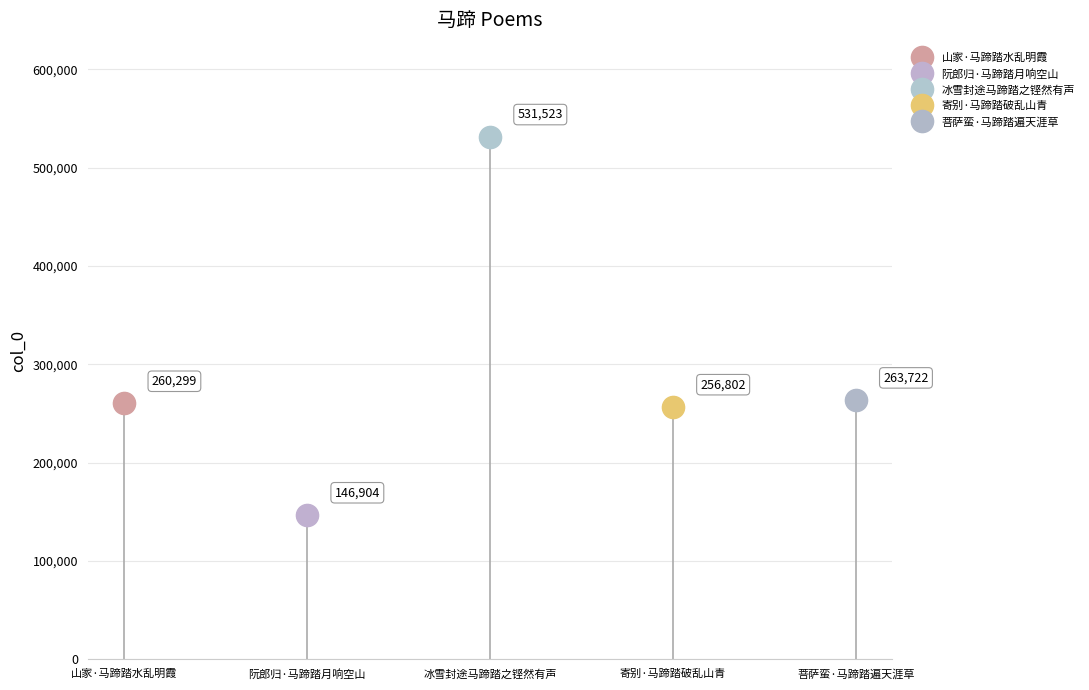

Rank the categories by value from highest to lowest.

冰雪封途马蹄踏之铿然有声, 菩萨蛮·马蹄踏遍天涯草, 山家·马蹄踏水乱明霞, 寄别·马蹄踏破乱山青, 阮郎归·马蹄踏月响空山